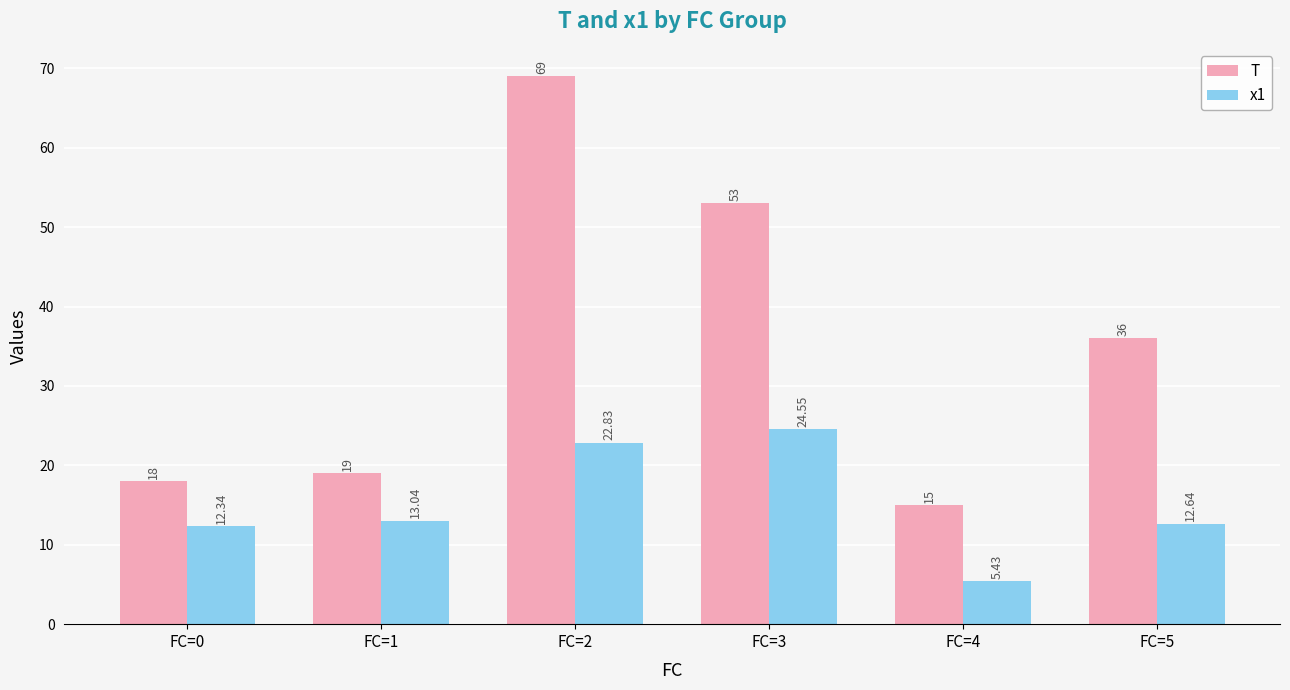

The x1 series shows 8.9 at FC=4. True or false?

False